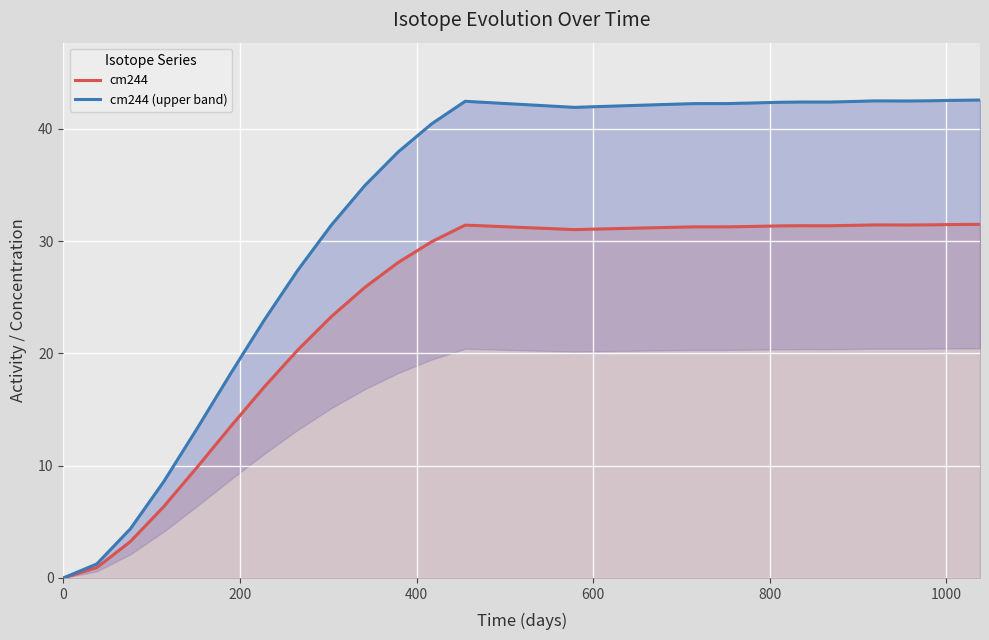

True or false: cm244 and cm244 (upper band) cross at least once.

False